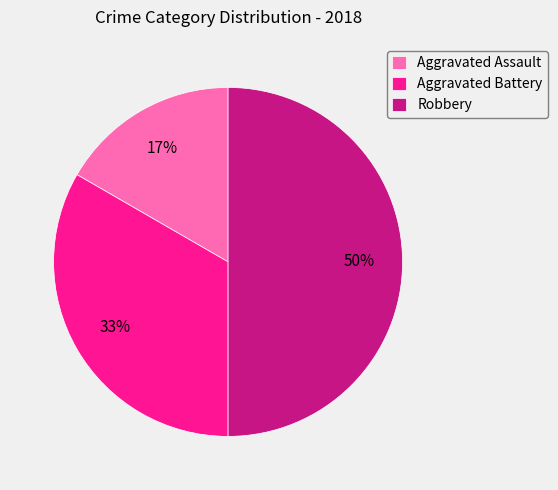

Which category has the smallest portion of the pie?

Aggravated Assault